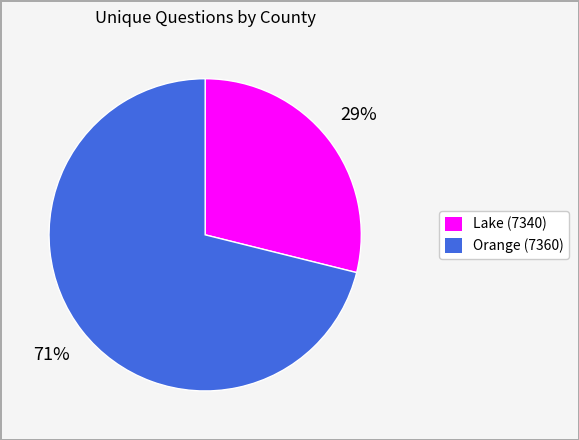

Is there a majority slice in this chart?

Yes